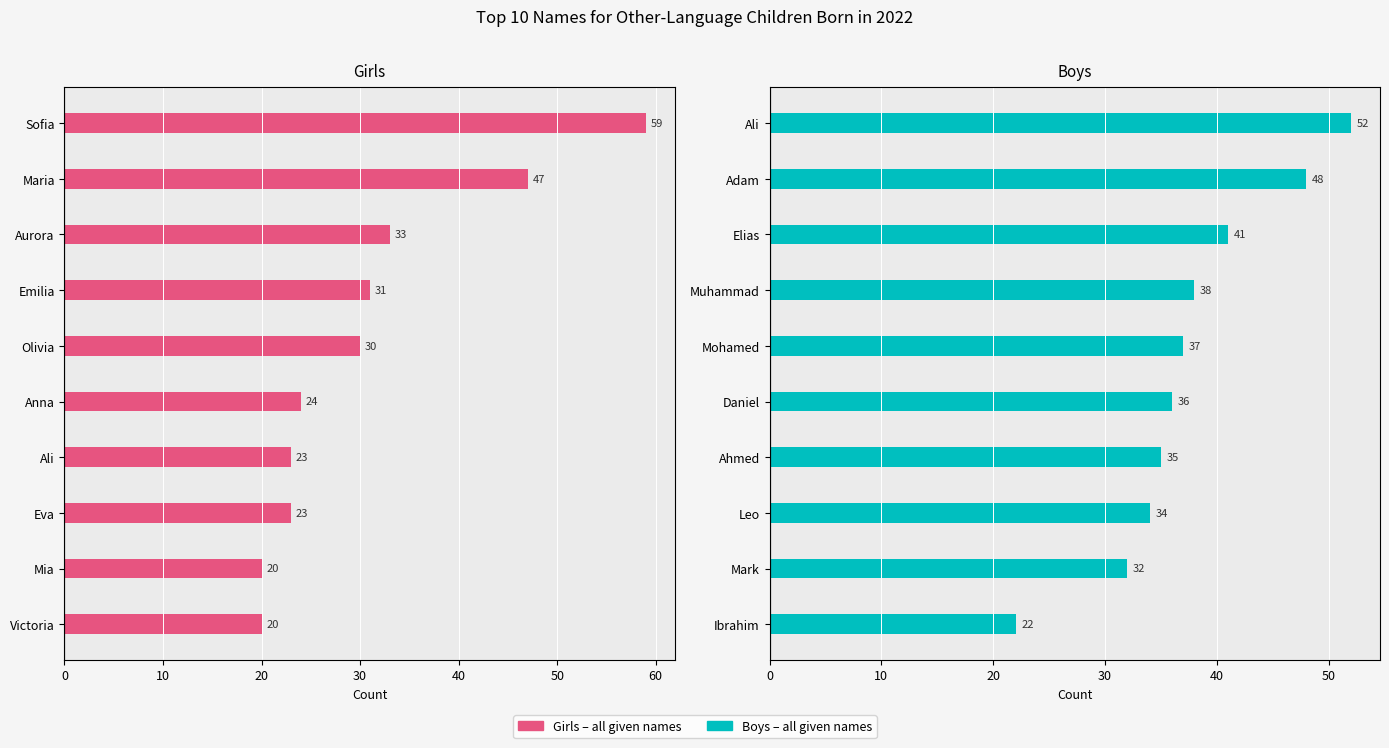

Reading left to right, transcribe all the data shown in this chart.

Girls (All names): 59	47	33	31	30	24	23	23	20	20
Boys (All names): 52	48	41	38	37	36	35	34	32	22